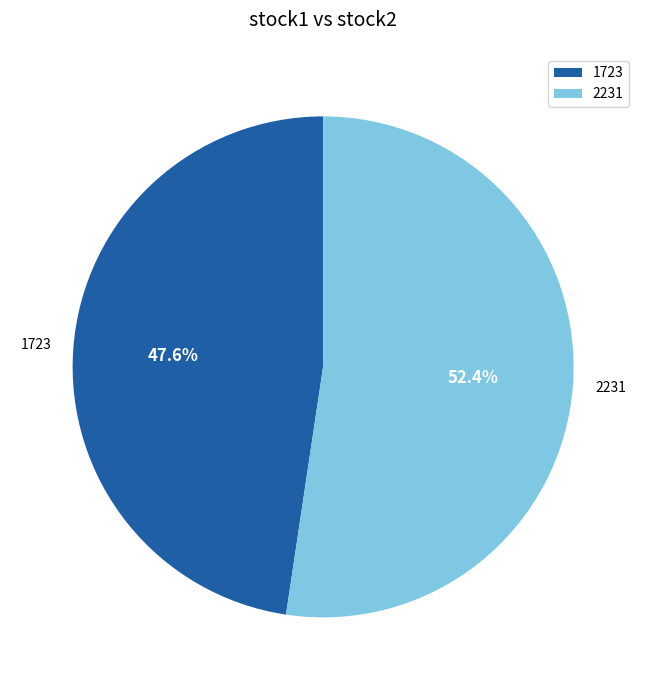

How many segments does this pie chart have?

2